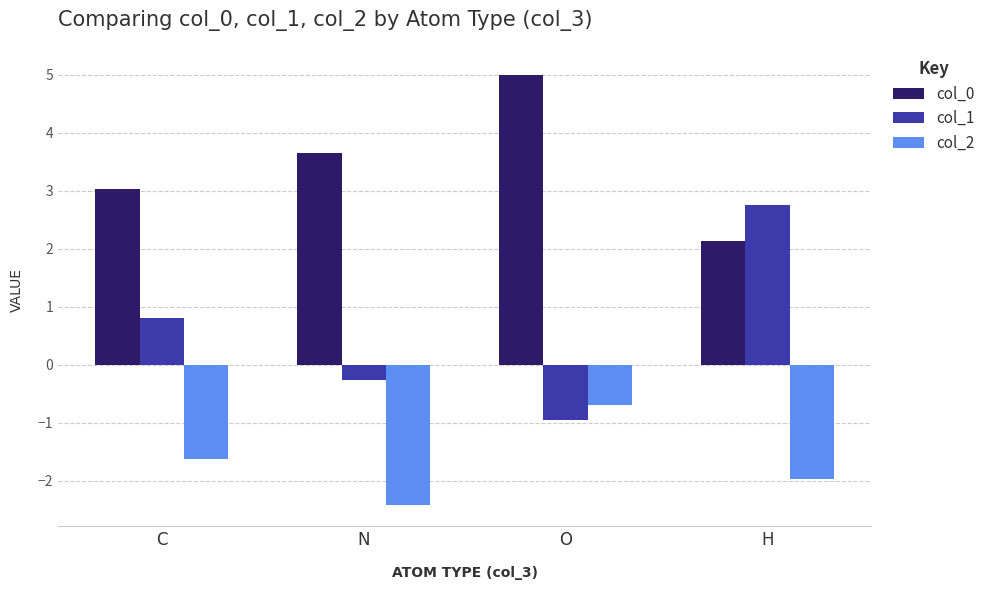

What is the label of the 1st bar from the right?

H